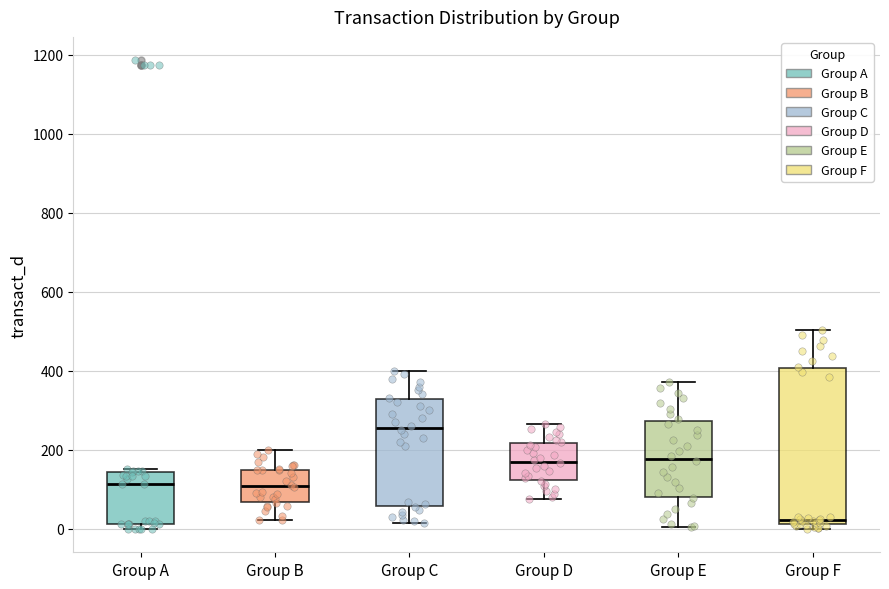

Which box has the lowest median line?

Group F